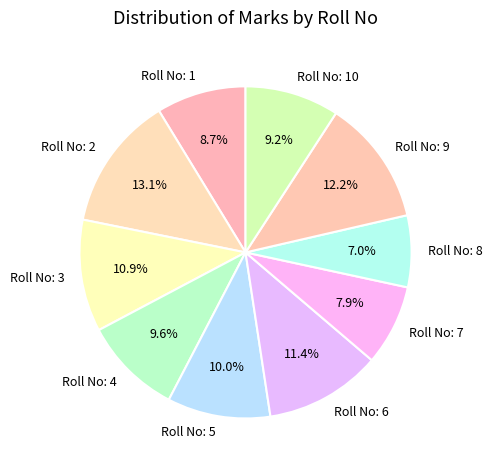

What is the ratio of the value at Roll No: 3 to the value at Roll No: 4?

1.1